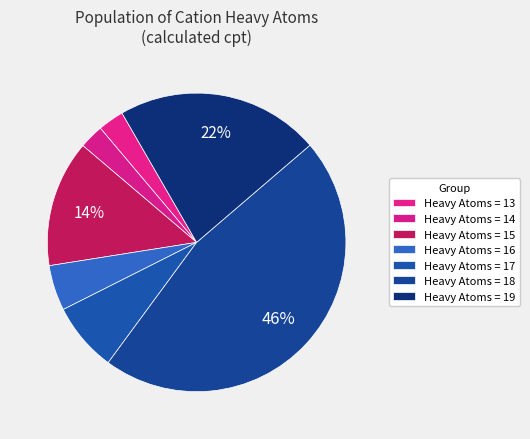

Is there a majority slice in this chart?

No